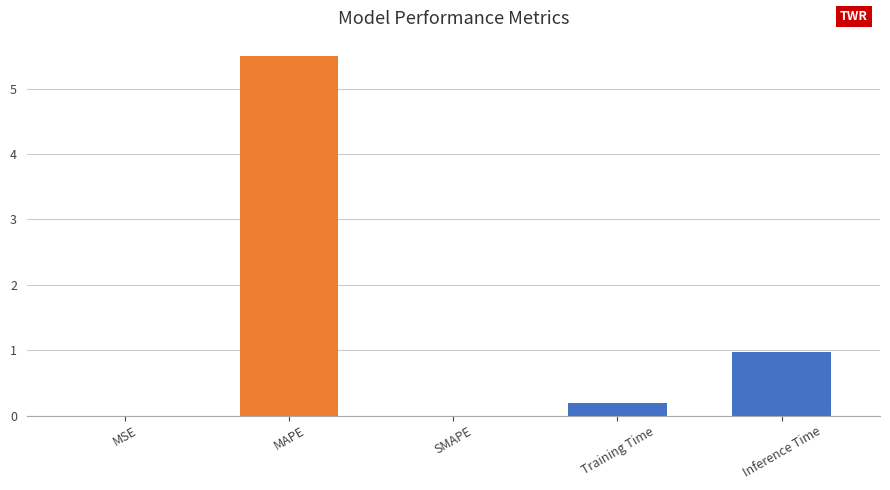

The value at Training Time is 0.2. True or false?

True